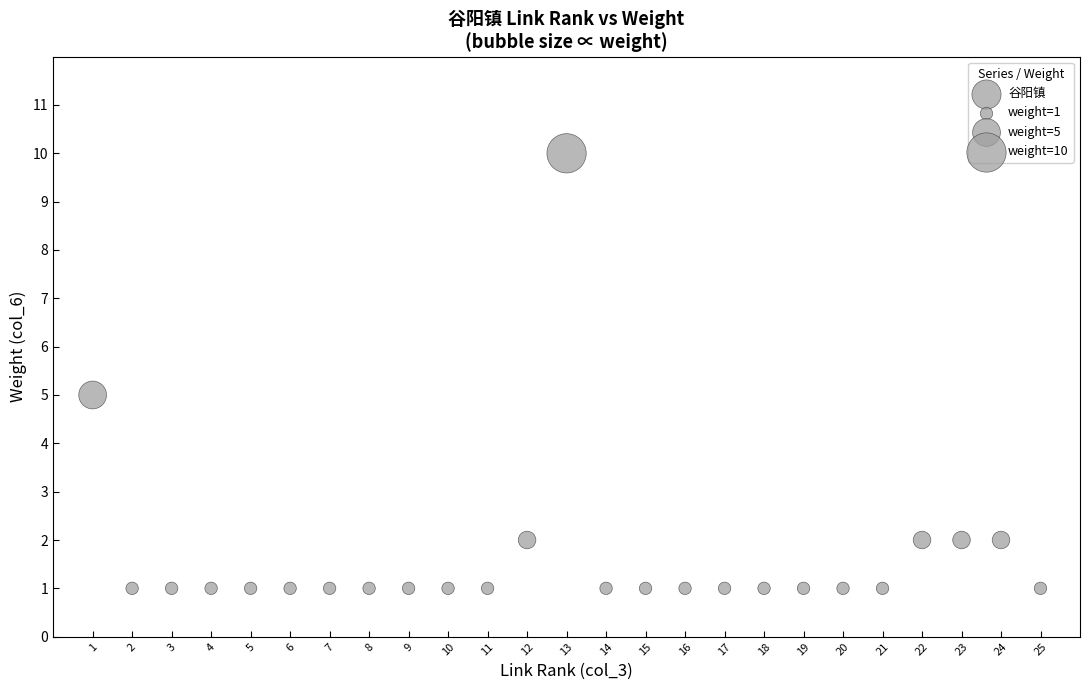

List the coordinates of all points as (Y, X) pairs, reading left to right.

(5, 1)  (1, 2)  (1, 3)  (1, 4)  (1, 5)  (1, 6)  (1, 7)  (1, 8)  (1, 9)  (1, 10)  (1, 11)  (2, 12)  (10, 13)  (1, 14)  (1, 15)  (1, 16)  (1, 17)  (1, 18)  (1, 19)  (1, 20)  (1, 21)  (2, 22)  (2, 23)  (2, 24)  (1, 25)